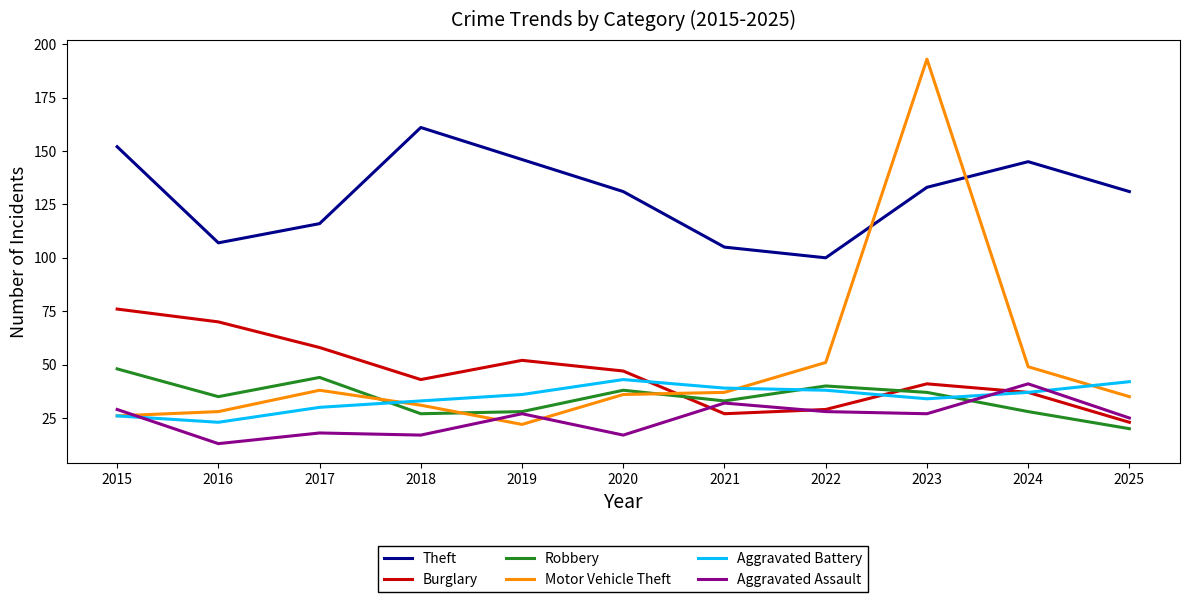

At which category is the sum across all series the highest?

2023